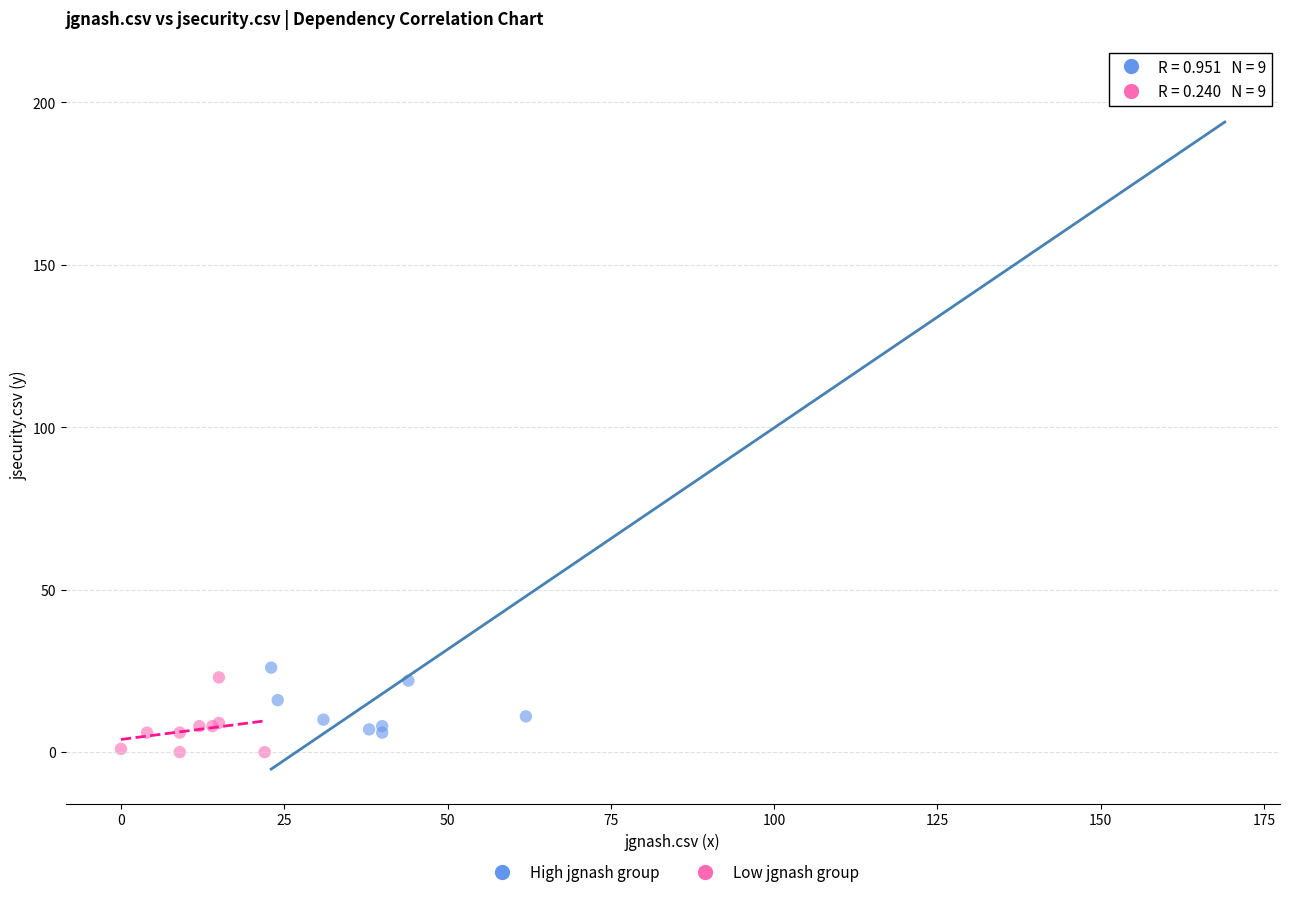

Which series reaches the maximum Y coordinate?

High jgnash group